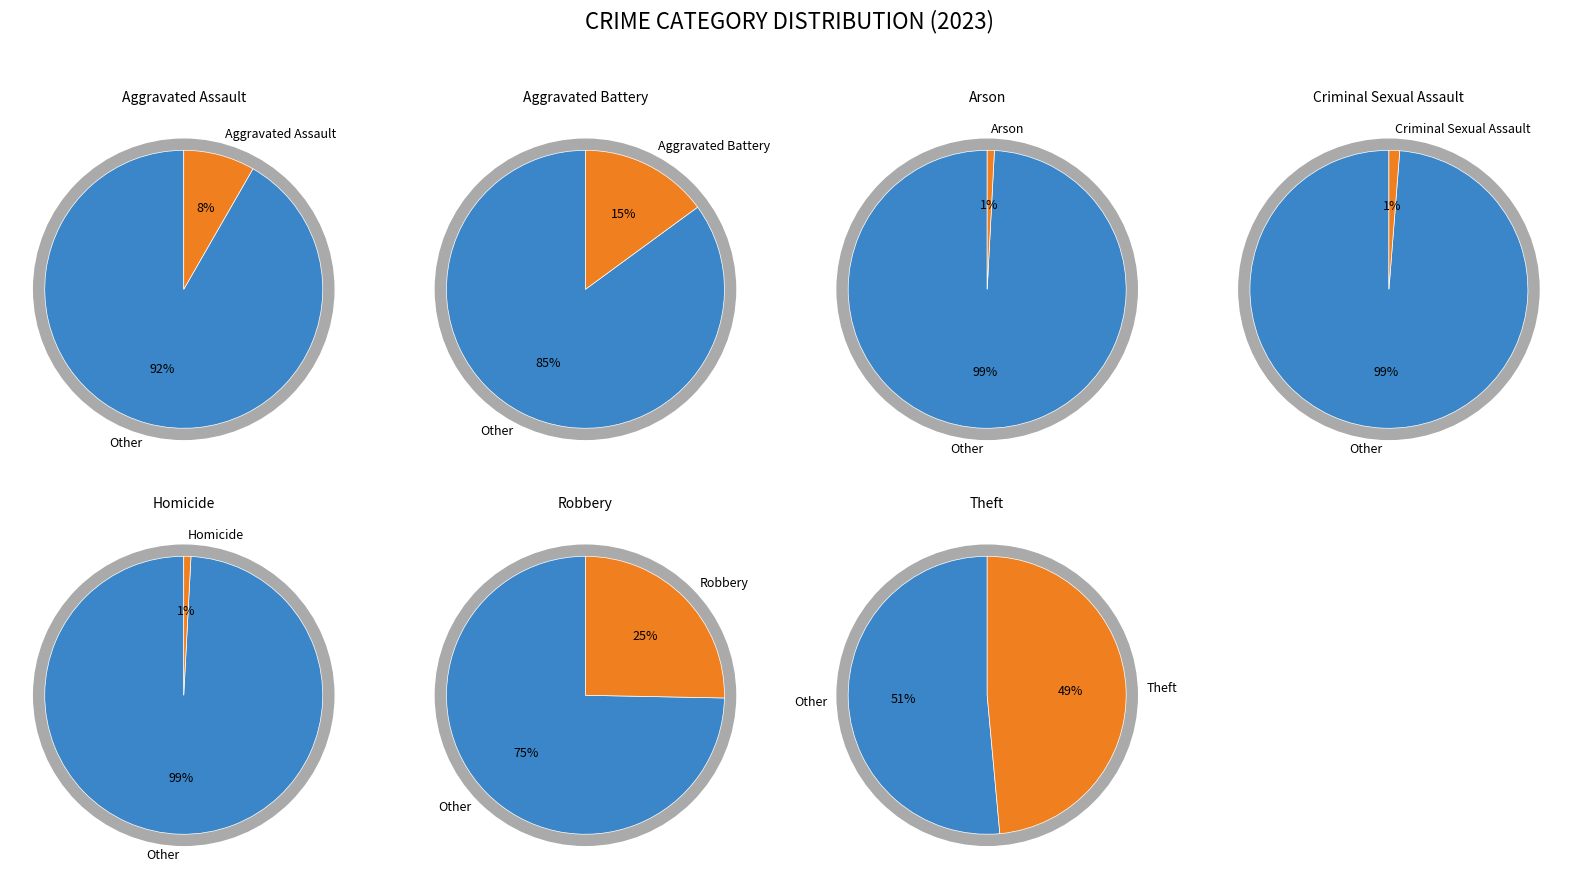

What percentage is NOT represented by Aggravated Assault?

91.7%